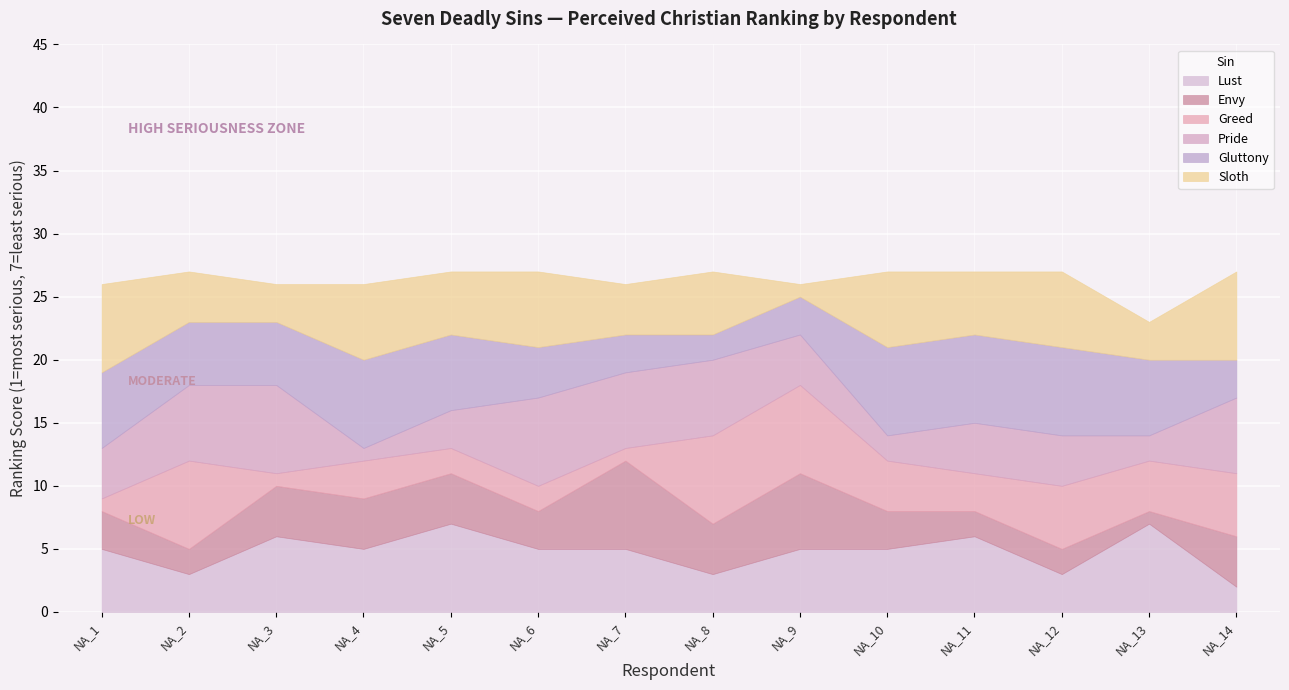

At which label does Lust reach its minimum?

NA_14